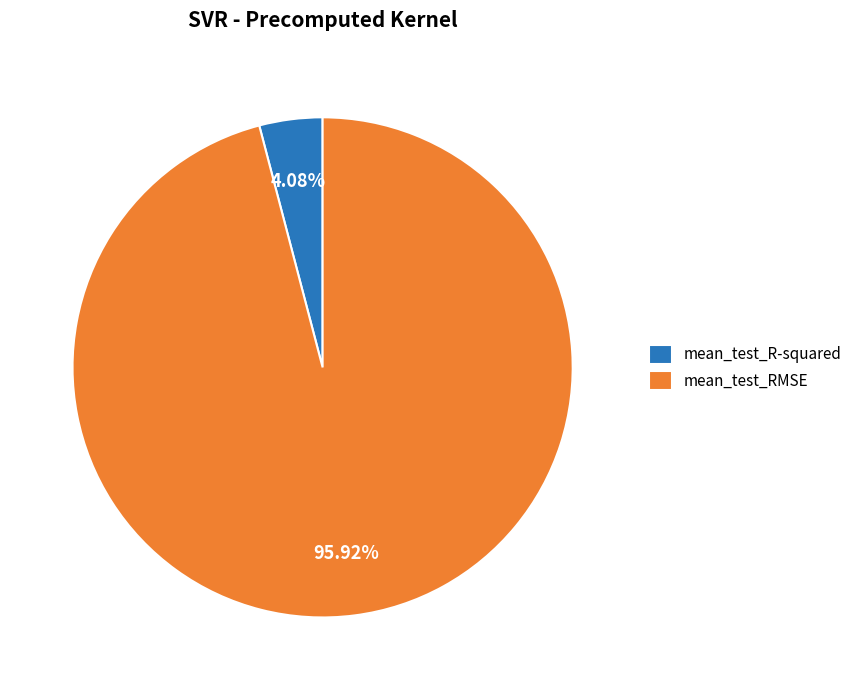

What percentage do mean_test_RMSE and mean_test_R-squared together represent?

100.0%